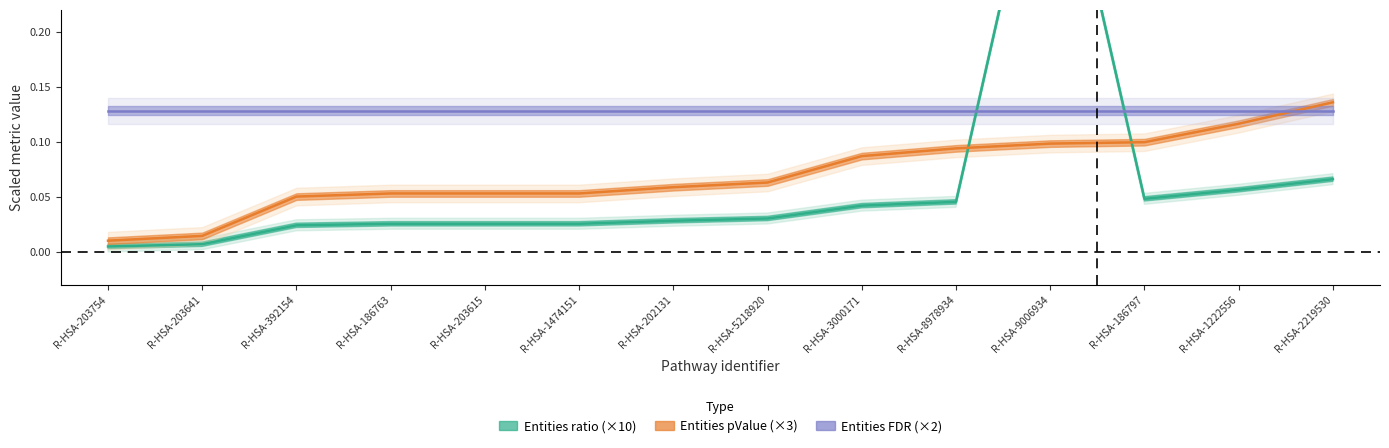

Read the Entities FDR (×2) value at R-HSA-2219530.

0.1